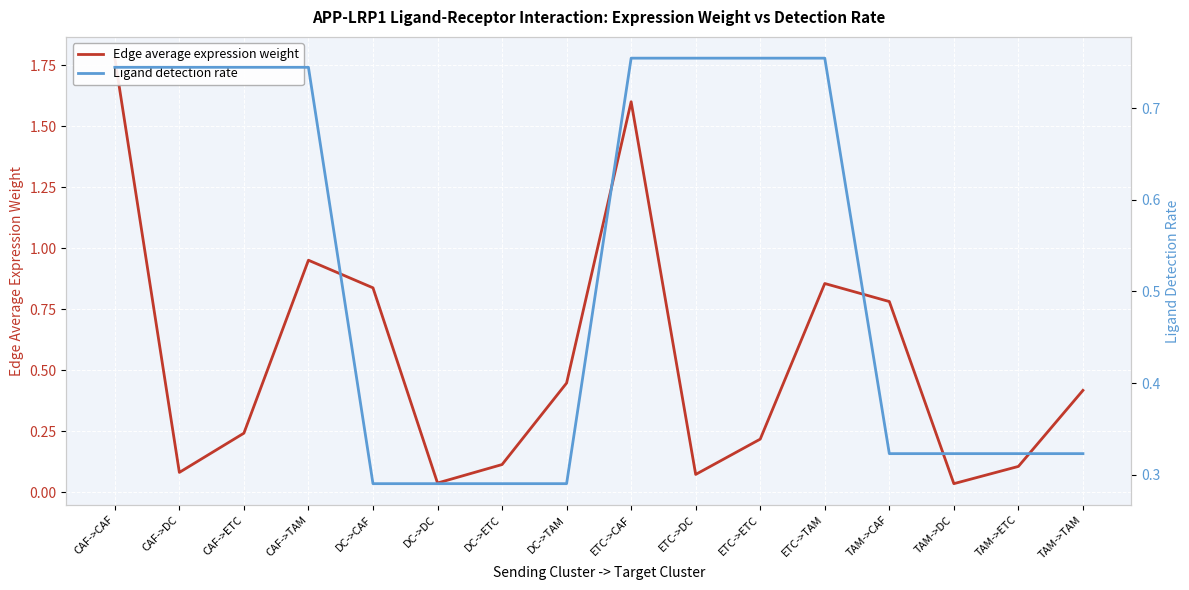

What is the difference between the Edge average expression weight values at DC->CAF and CAF->DC?

0.8